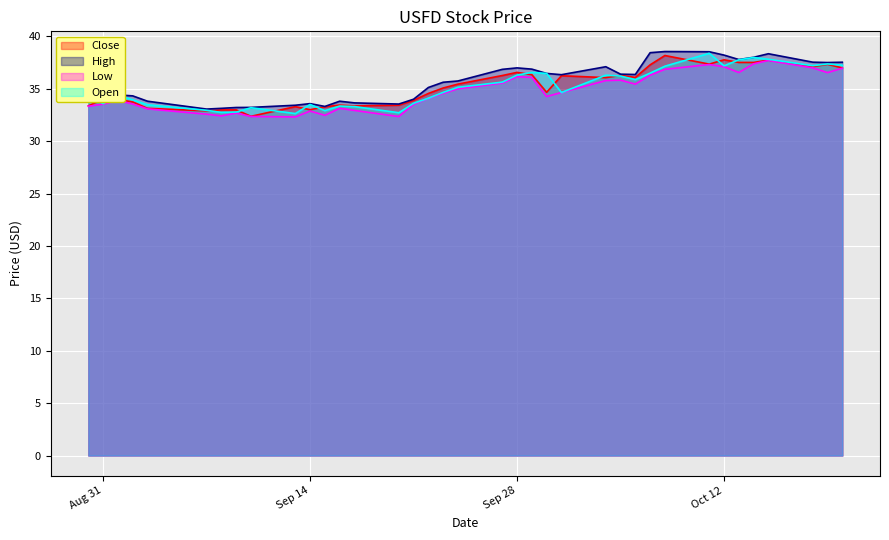

What is the value of the Close point at the 20th from the left?

36.3